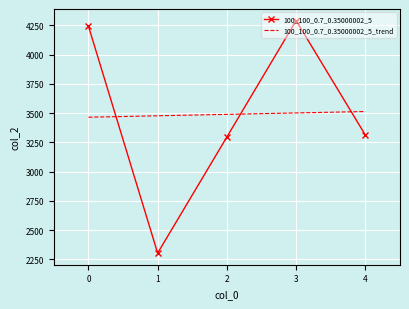

True or false: 100_100_0.7_0.35000002_5 has a value of 4244.0 at 0.

True